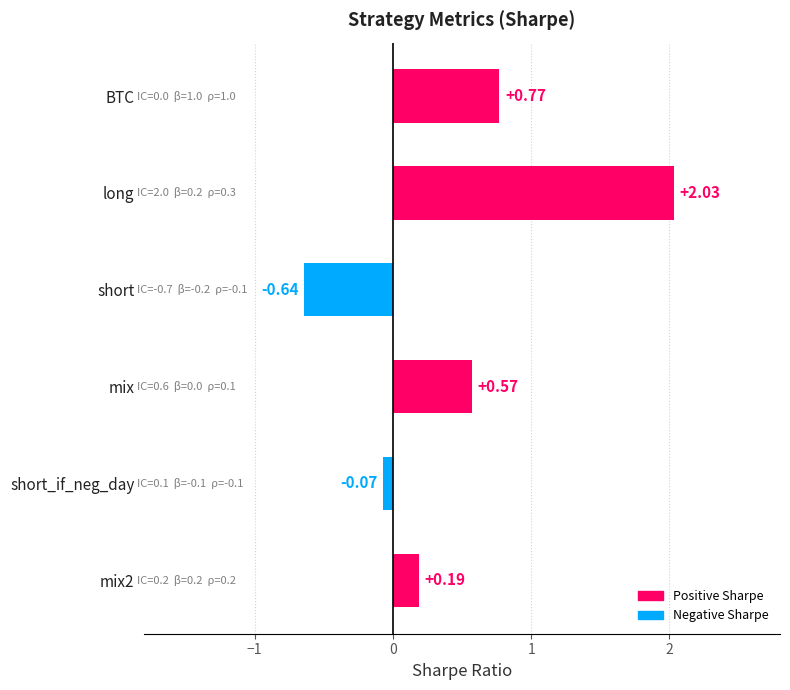

What is the label of the 3rd bar from the top?

short